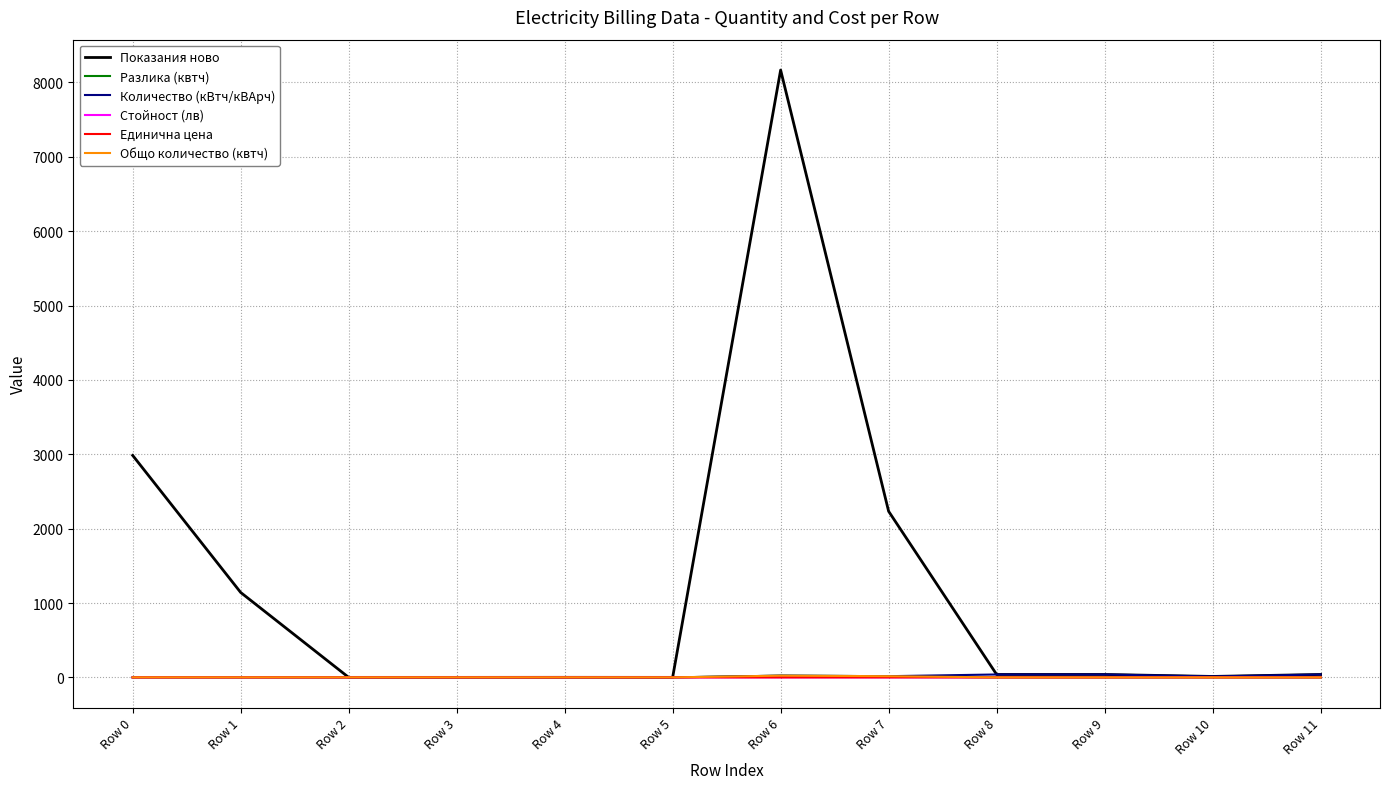

What is the sum of all Стойност (лв) values?

3.5